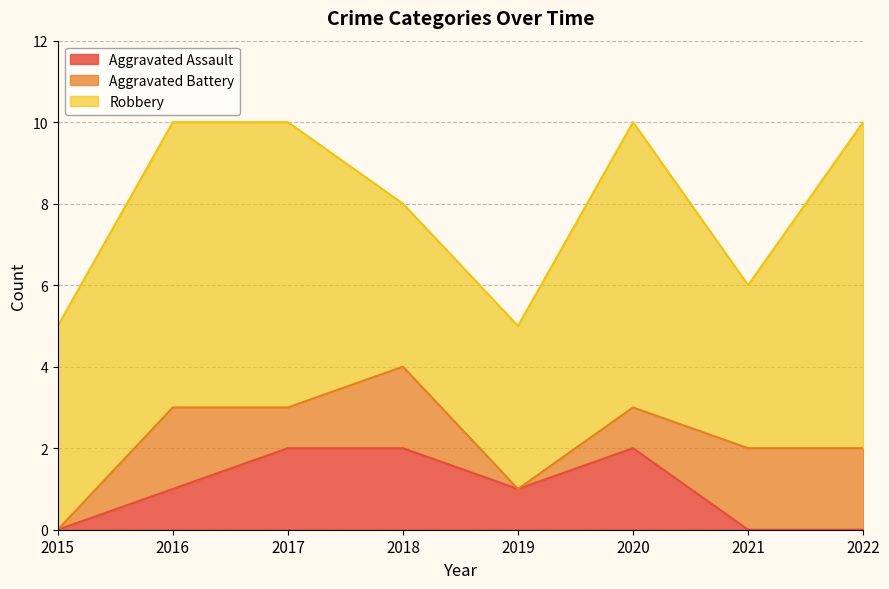

True or false: Aggravated Assault and Robbery cross at least once.

False